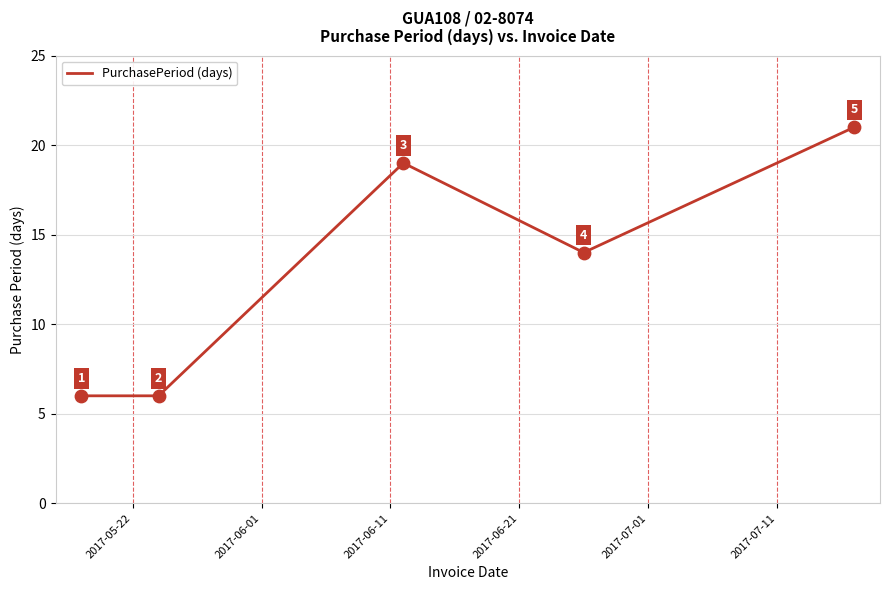

What is the maximum value shown in the chart?

21